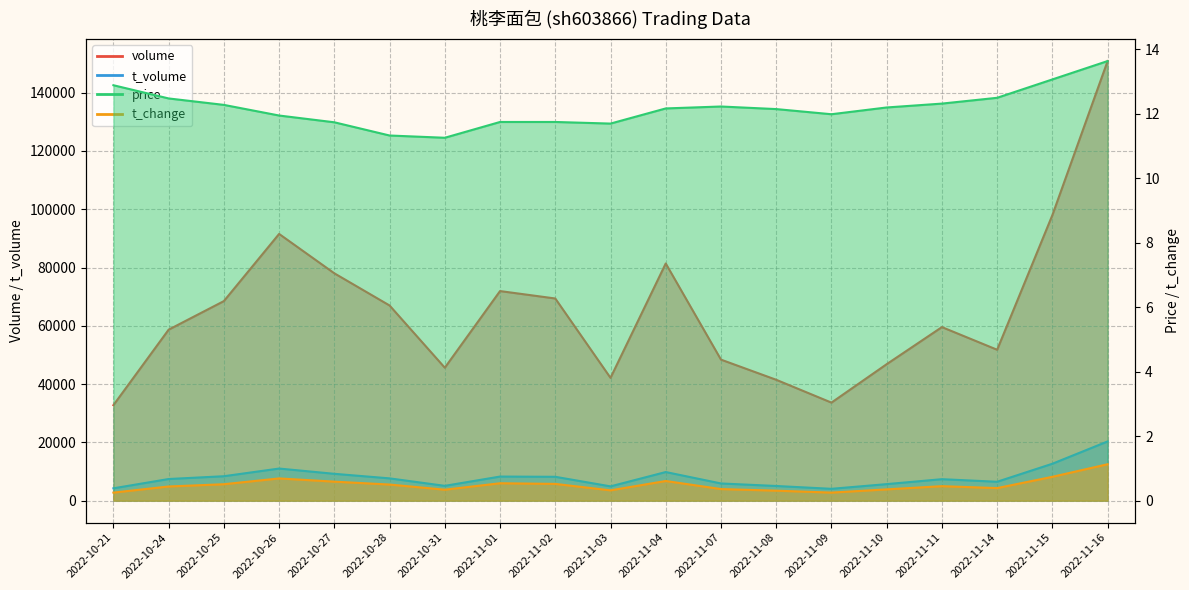

Where is the first local maximum for price?

2022-11-07